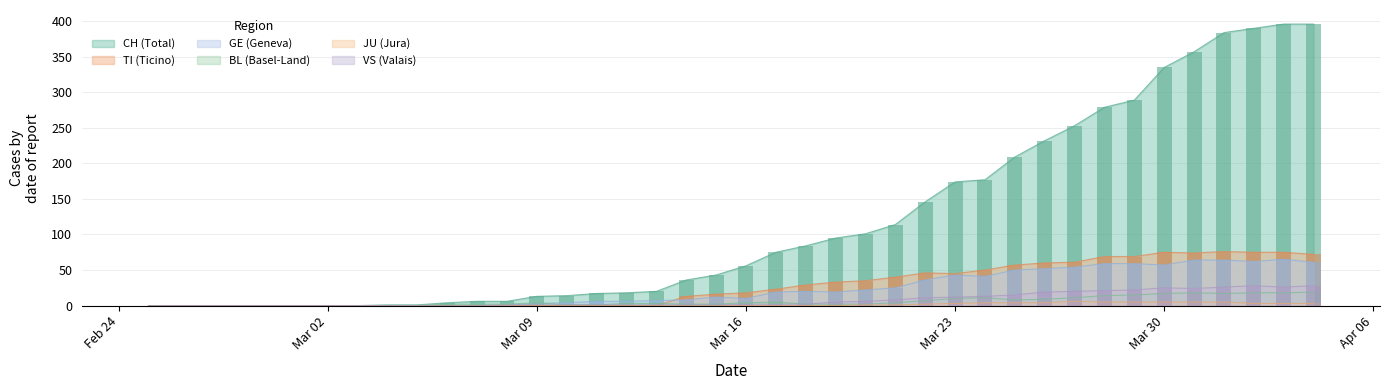

What is the total value across all series at 2020-03-13?

31